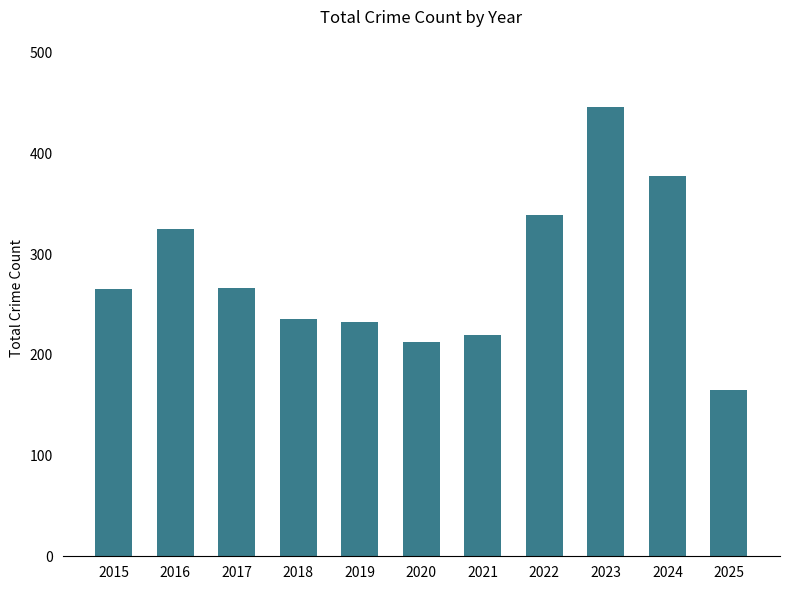

What is the minimum value shown in the chart?

165